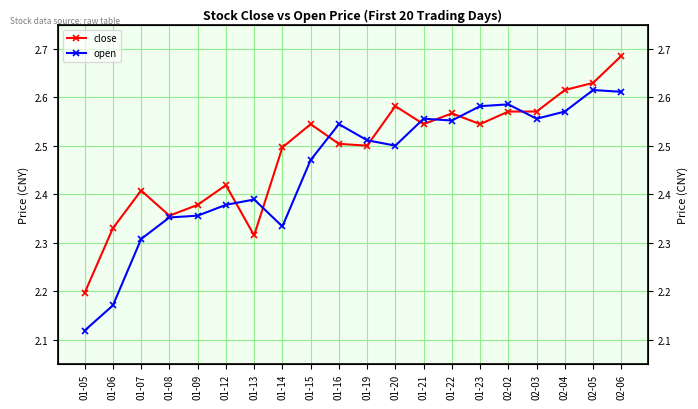

True or false: close and open intersect in this chart.

True